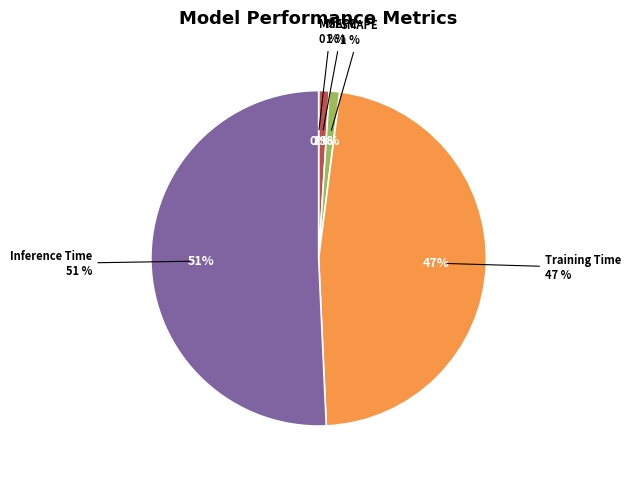

Rank the categories by value from highest to lowest.

Inference Time, Training Time, MAPE, SMAPE, MSE